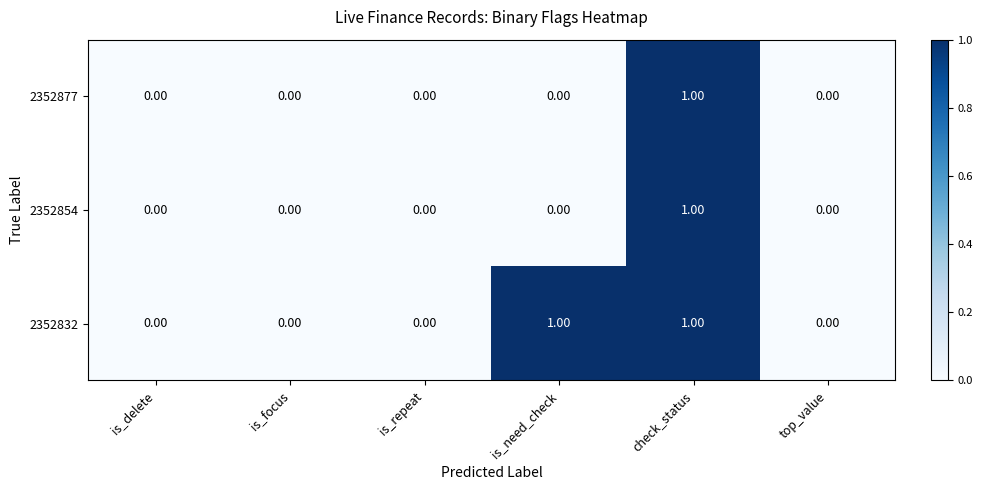

Which series has the largest total across all categories?

2352832